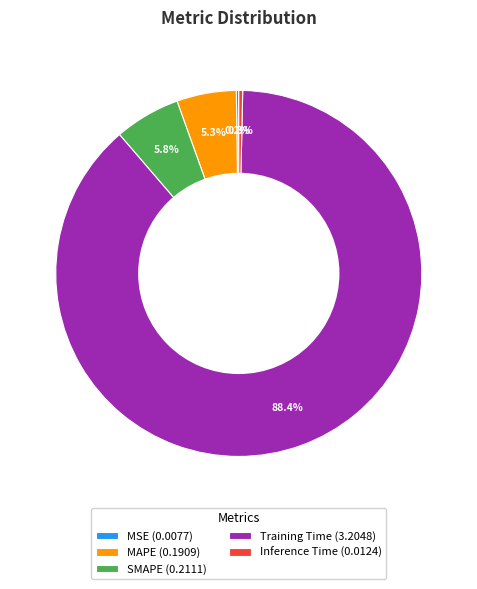

Which has a higher value, Training Time (3.2048) or Inference Time (0.0124)?

Training Time (3.2048)